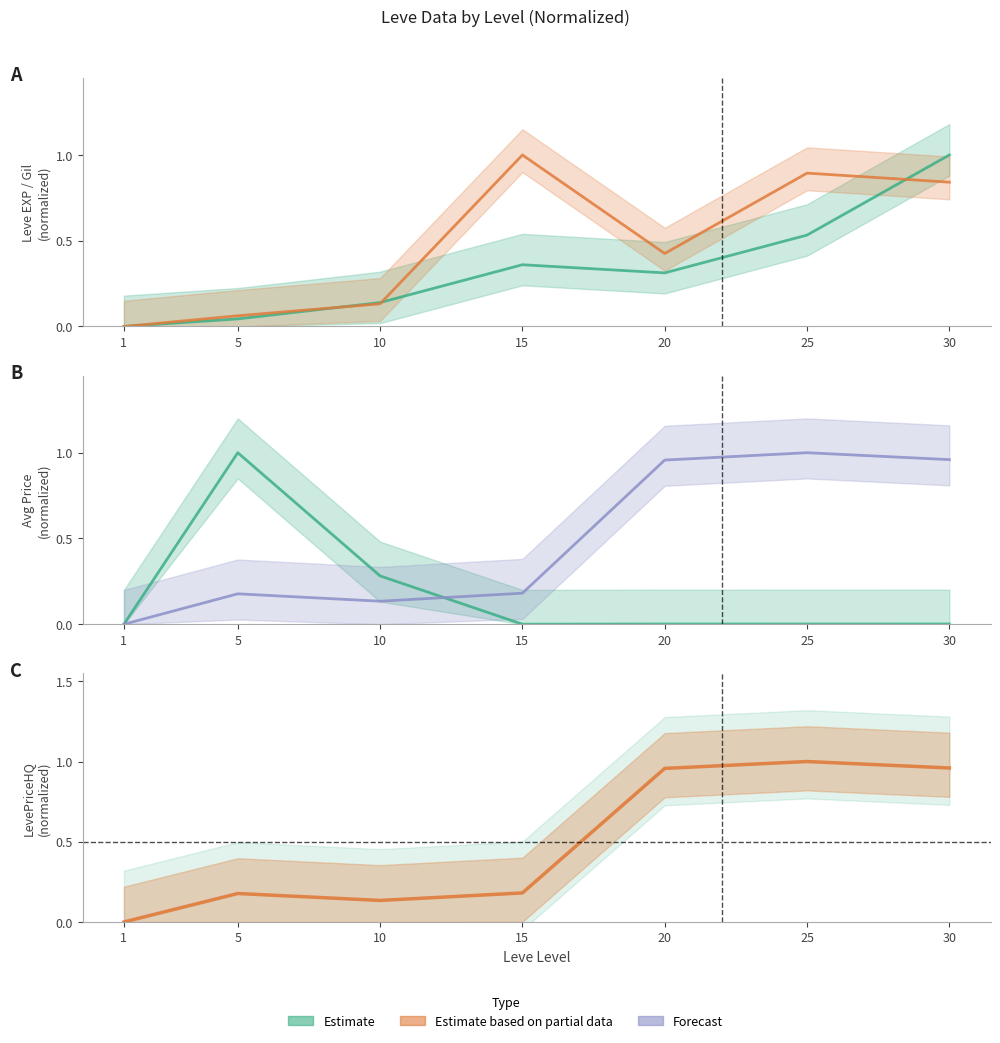

The value of currentAveragePrice at 5 is 1.0. True or false?

True